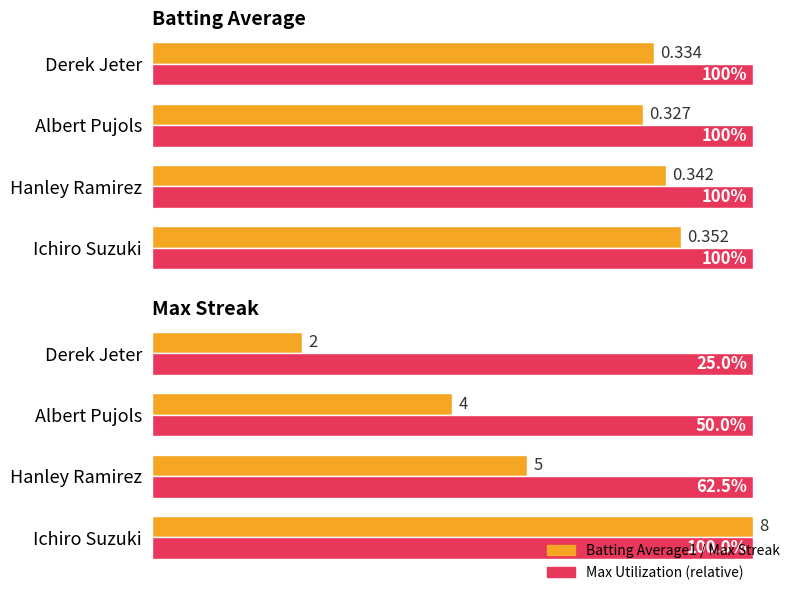

The value of Max Streak (reference) at 0.2 is 0.5. True or false?

False